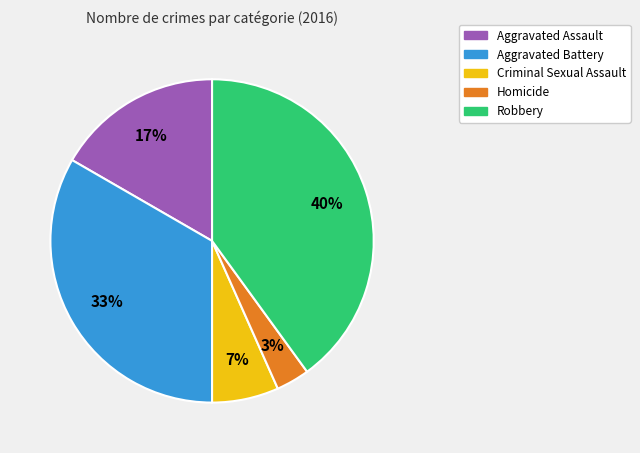

Which slice is the smallest?

Homicide